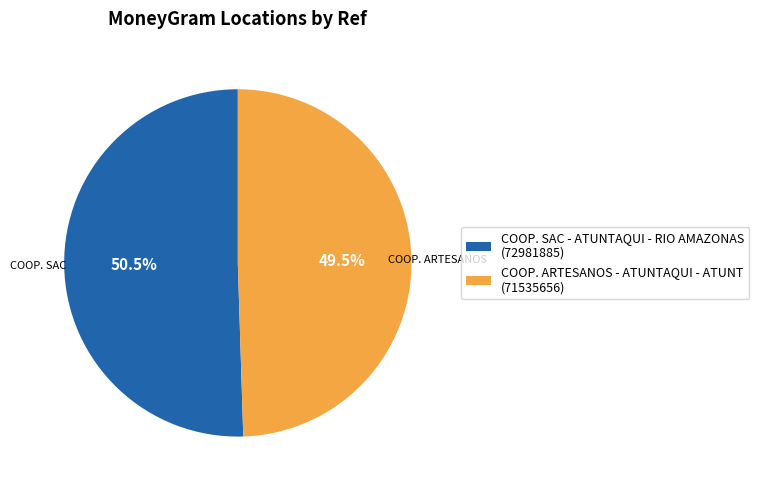

What percentage do COOP. ARTESANOS - ATUNTAQUI - ATUNT and COOP. SAC - ATUNTAQUI - RIO AMAZONAS together represent?

100.0%